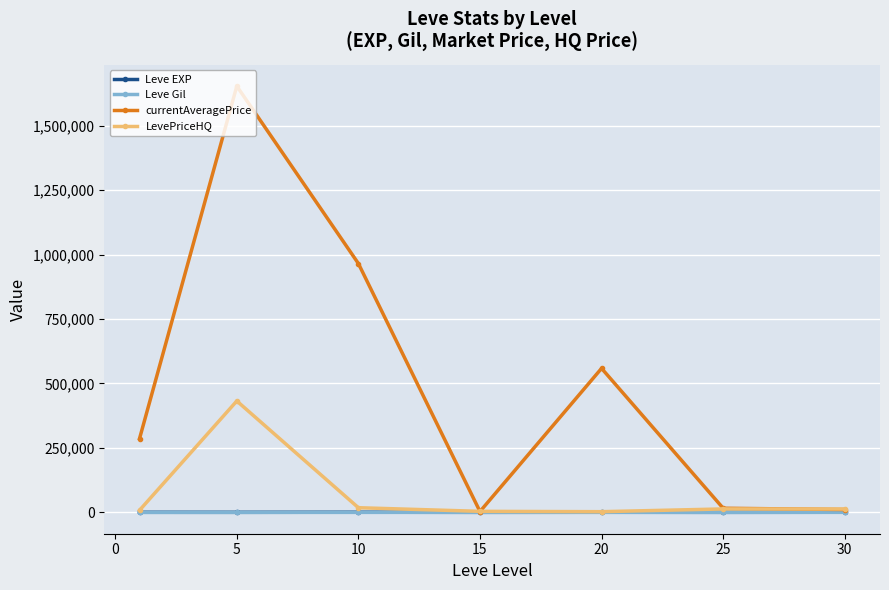

True or false: LevePriceHQ has more than 0 points higher than both neighbors.

True